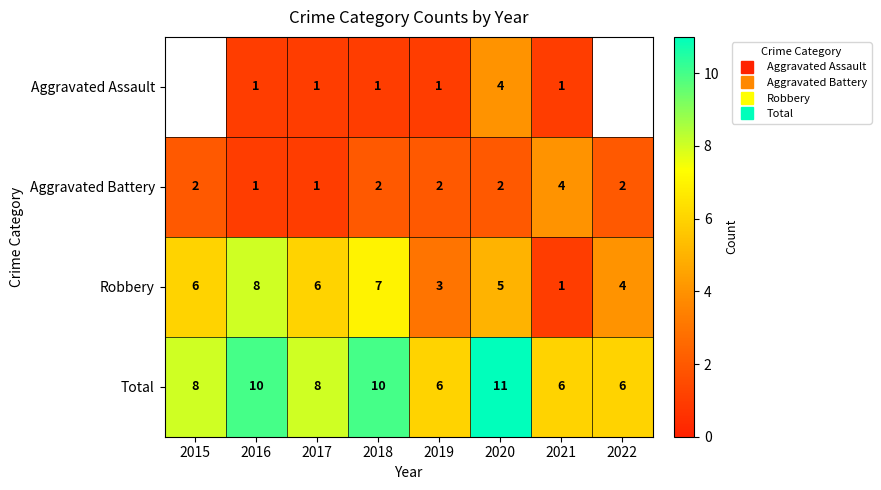

At which label does Aggravated Battery first exceed 2?

2021